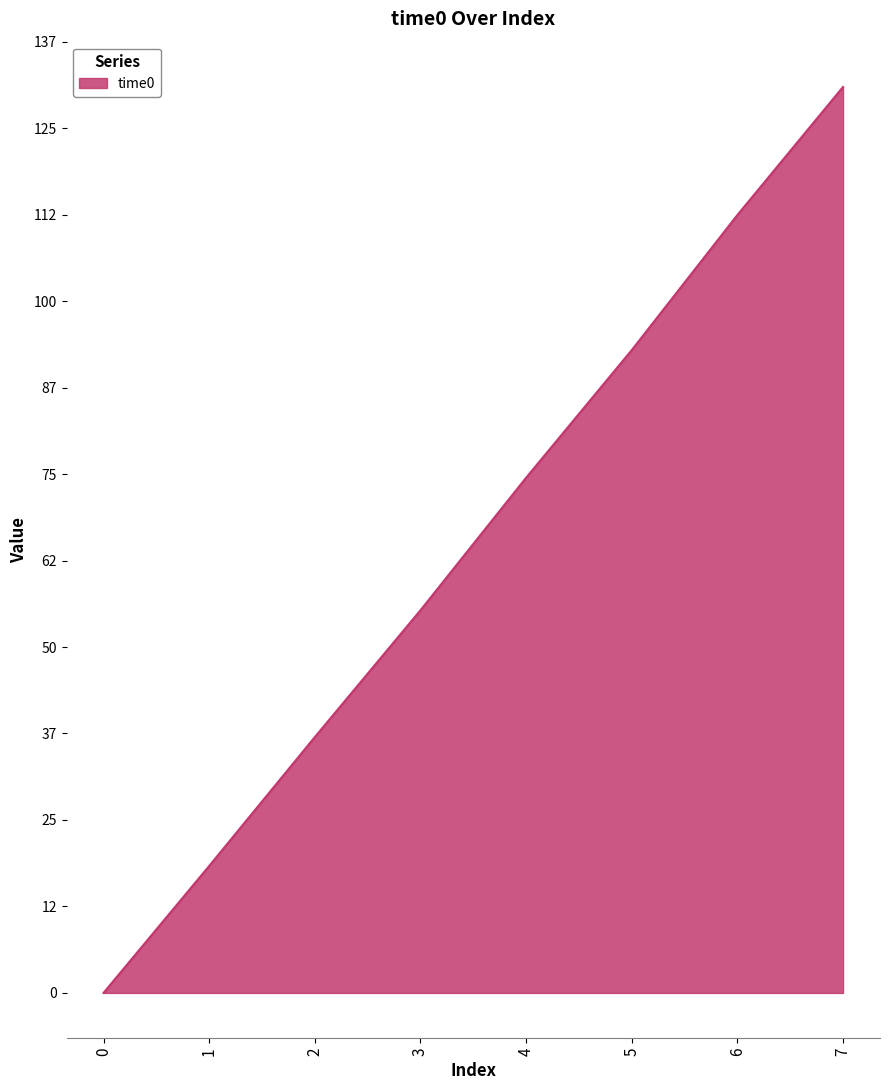

True or false: the data shows 102.4 at 4.

False